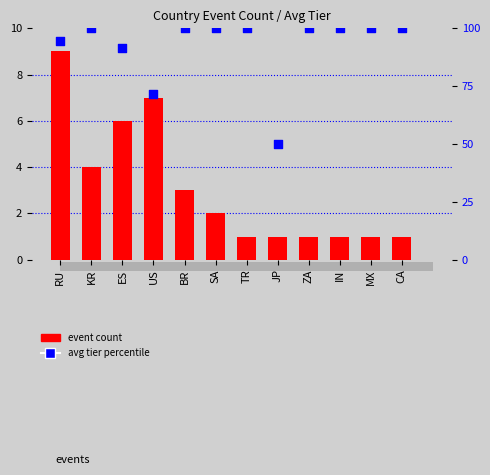

Which series contains the highest Y value?

avg tier percentile